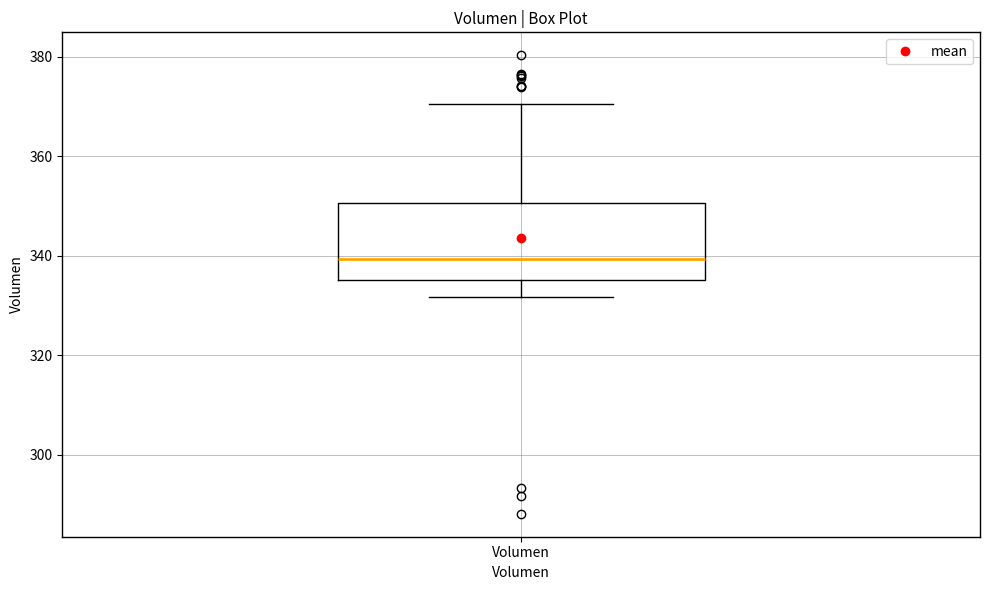

Read this box plot against the y-axis: the position of the median line, the range covered by the box, and the ends of both whiskers. The values are not printed on the chart, so give them approximately, as read against the axis.

median 340, box 336 to 350, whiskers 332 to 370